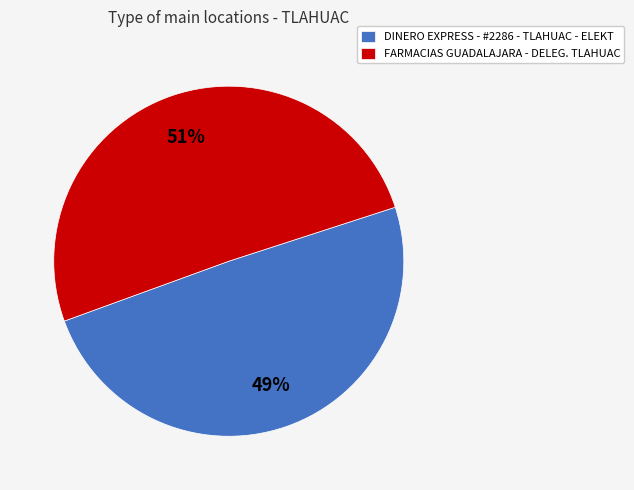

To the nearest percent, what percentage of the pie is FARMACIAS GUADALAJARA - DELEG. TLAHUAC?

51%